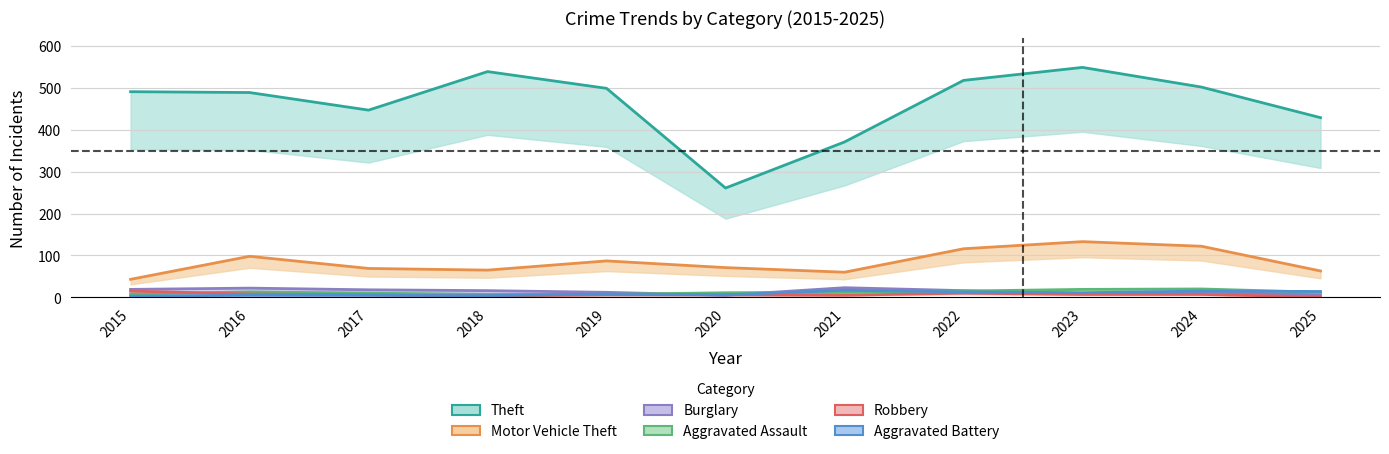

Which series has the largest total across all categories?

Theft